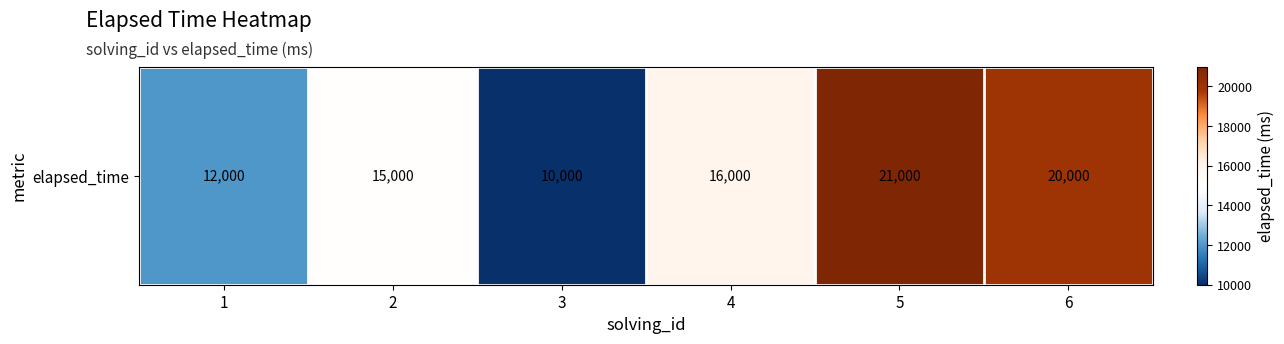

Is it true that the value at 4 is 26244?

False